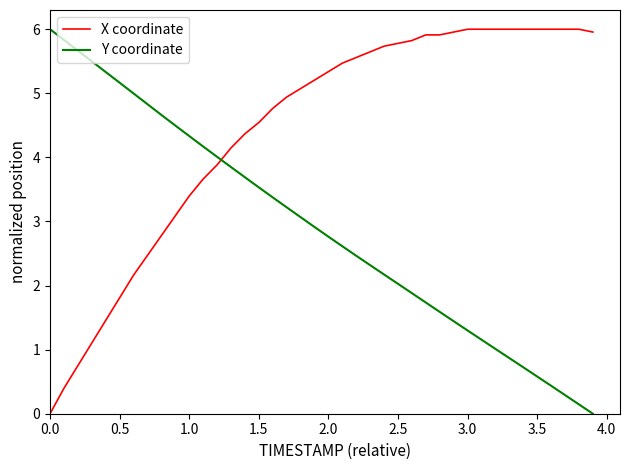

Rank the series by their average value, from highest to lowest.

X coordinate, Y coordinate